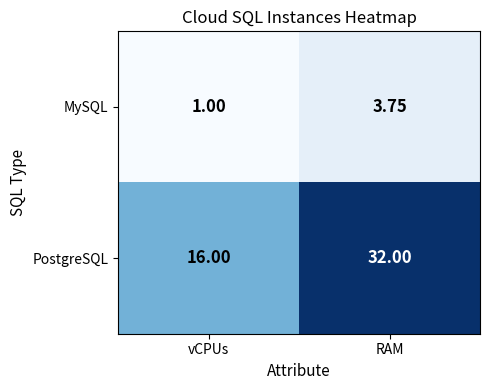

Where is PostgreSQL nearest to the value 24?

vCPUs